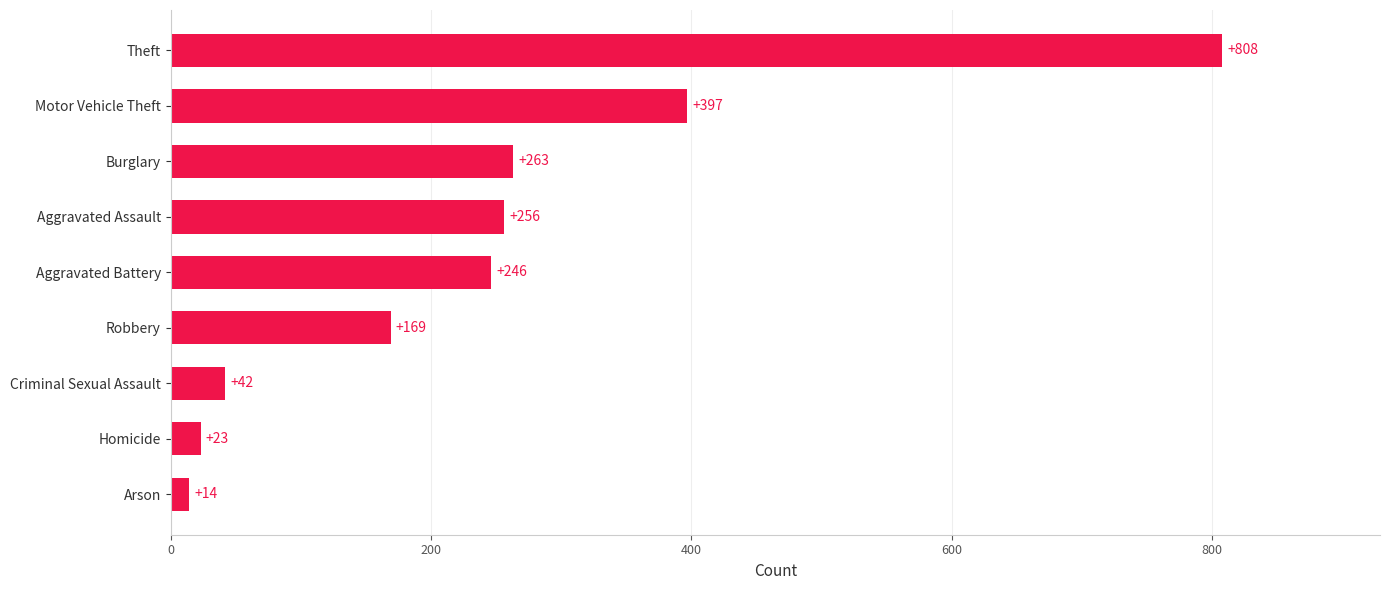

Does the chart contain stacked bars?

No